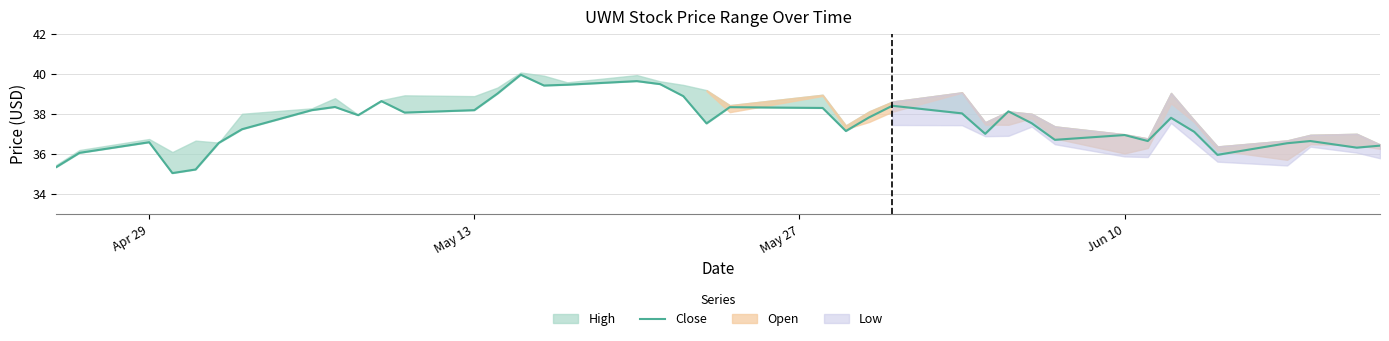

True or false: the data shows 56.7 at 16.

False